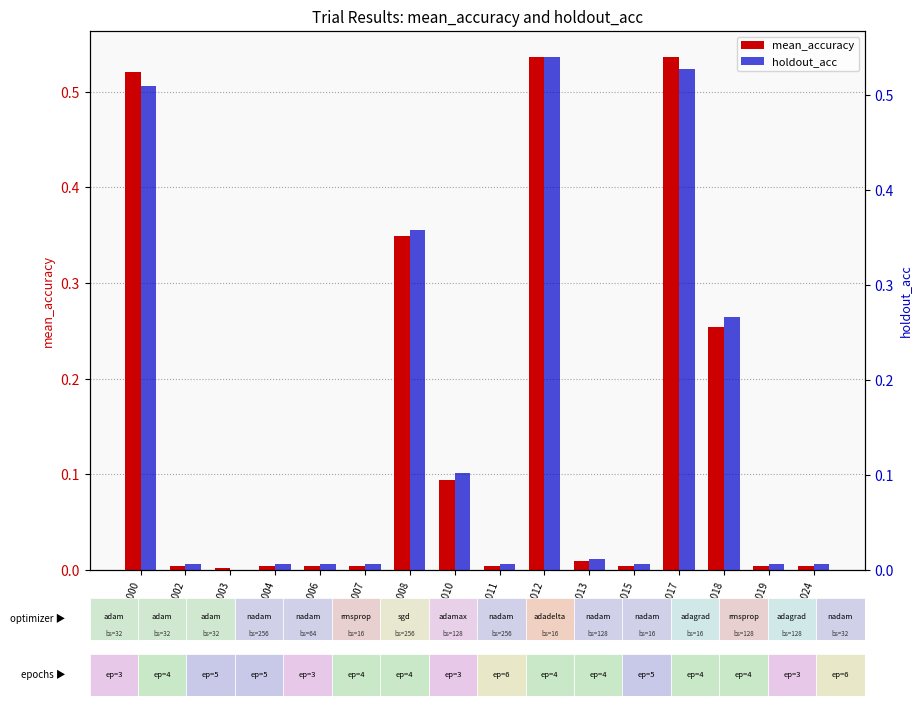

List the series in order of their peak value, highest first.

holdout_acc, mean_accuracy